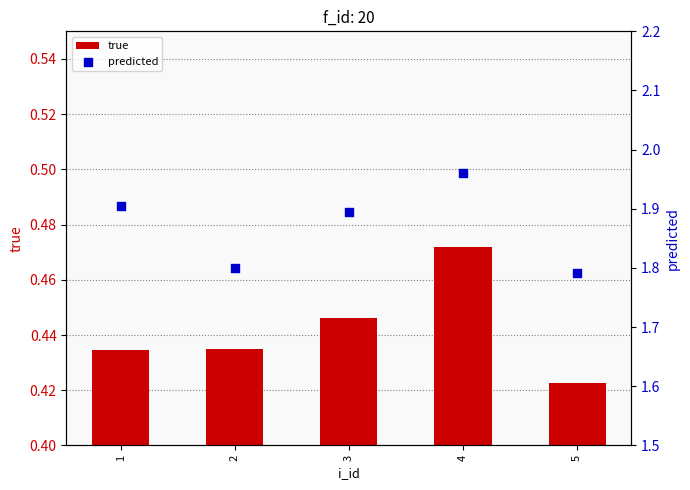

What is the total value across all series at 1?

2.3